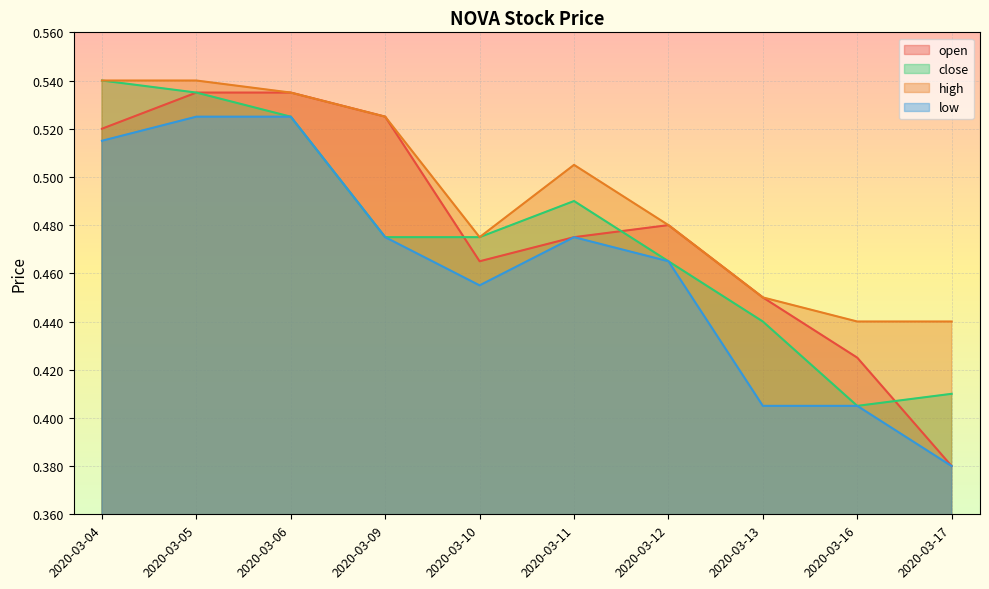

True or false: close and high intersect in this chart.

False